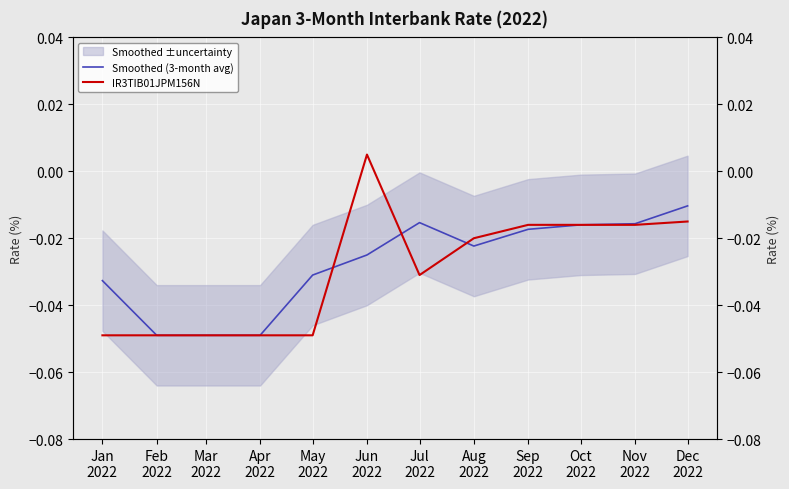

Between which two adjacent categories do Smoothed (3-month avg) and IR3TIB01JPM156N first intersect?

May
2022 and Jun
2022